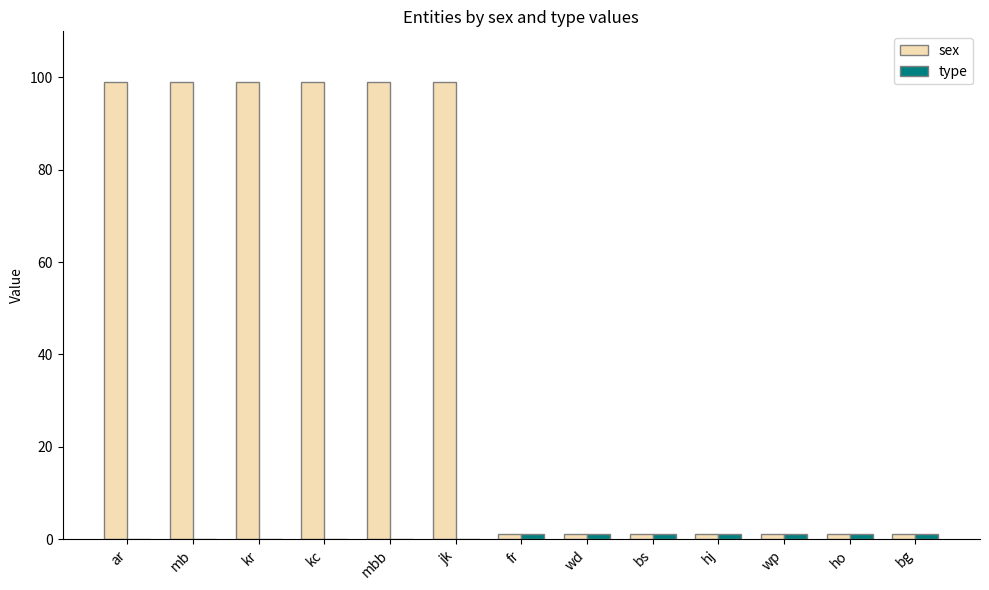

Which series has the largest total across all categories?

sex